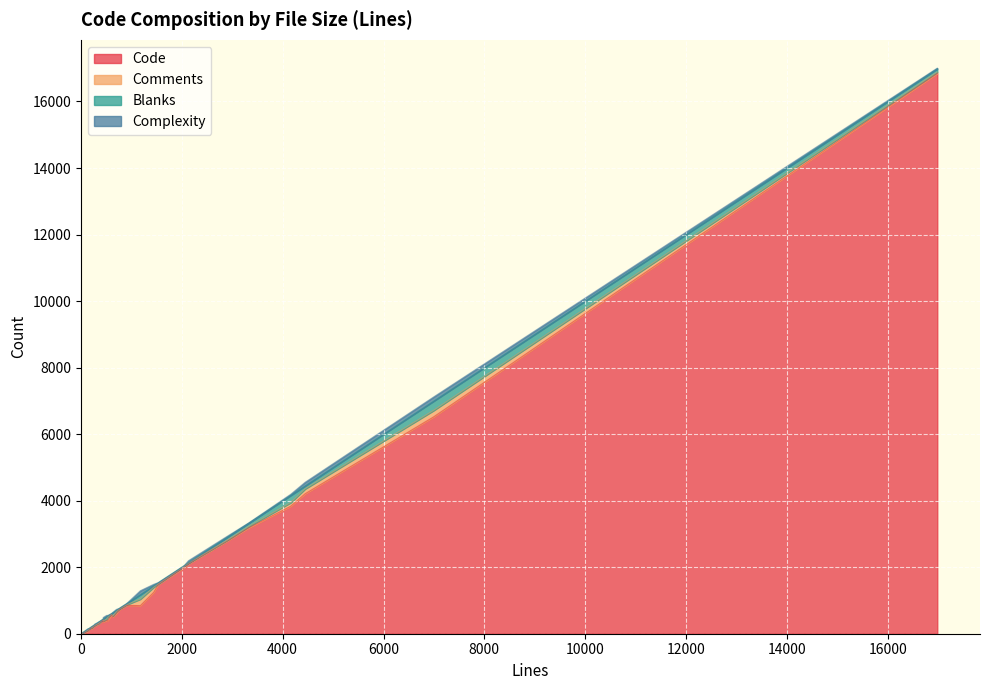

What is the highest value of the Code series?

16843